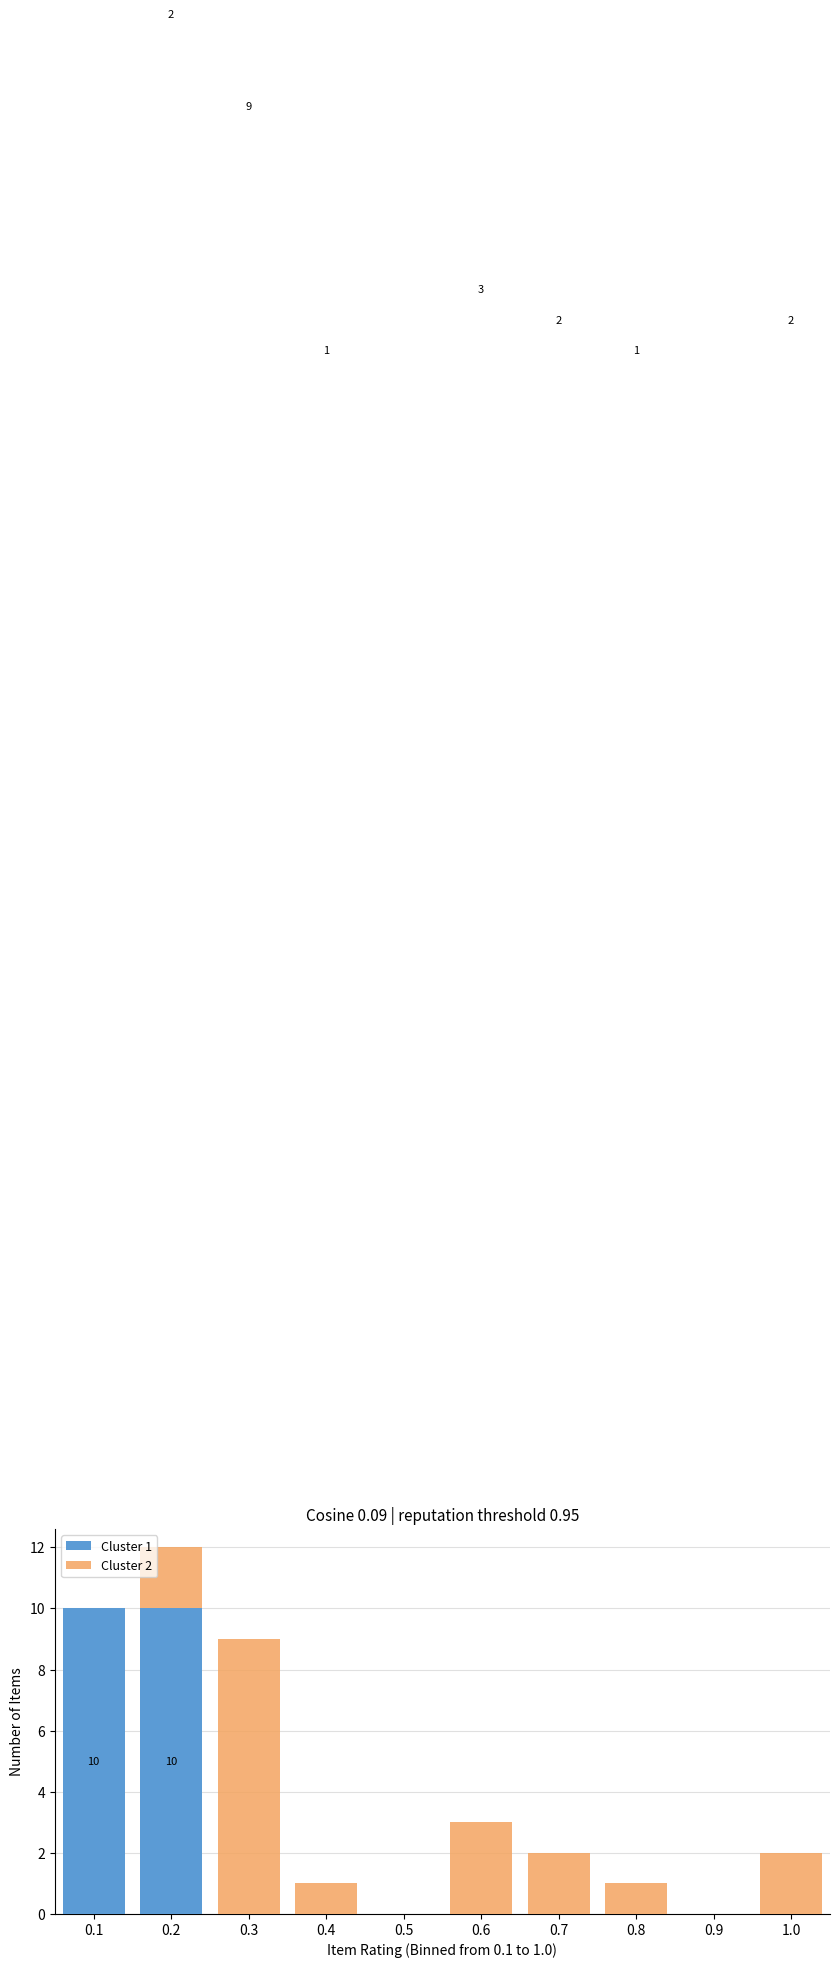

Reading left to right, transcribe the values for Cluster 1.

0.1=10	0.2=10	0.3=0	0.4=0	0.5=0	0.6=0	0.7=0	0.8=0	0.9=0	1.0=0